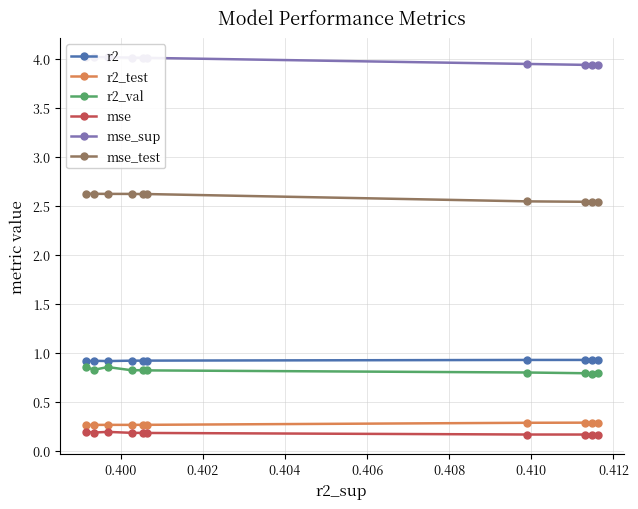

Count the r2 values in the range 0 to 1.

10